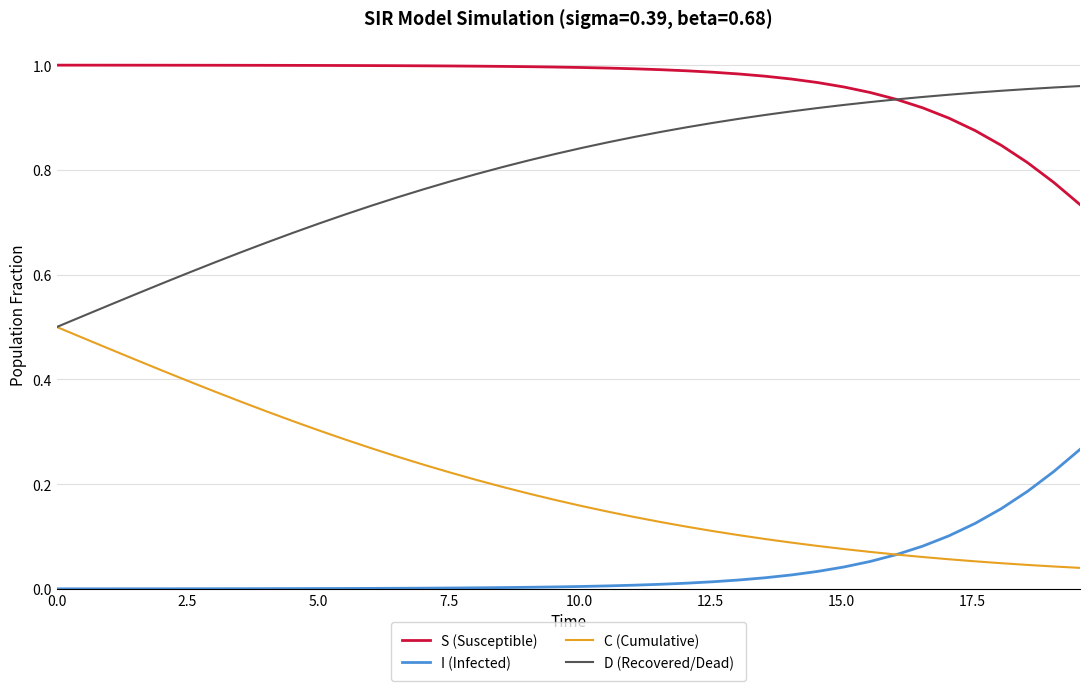

Rank the series by their average value, from highest to lowest.

S (Susceptible), D (Recovered/Dead), C (Cumulative), I (Infected)